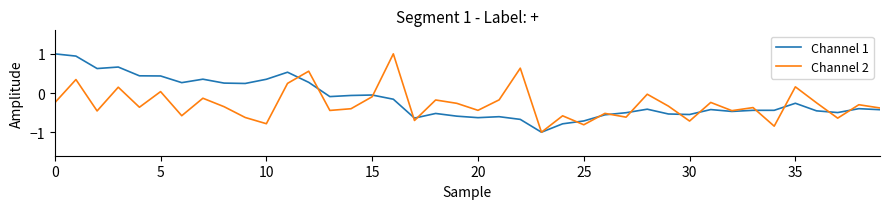

Does the chart have visible grid lines?

No